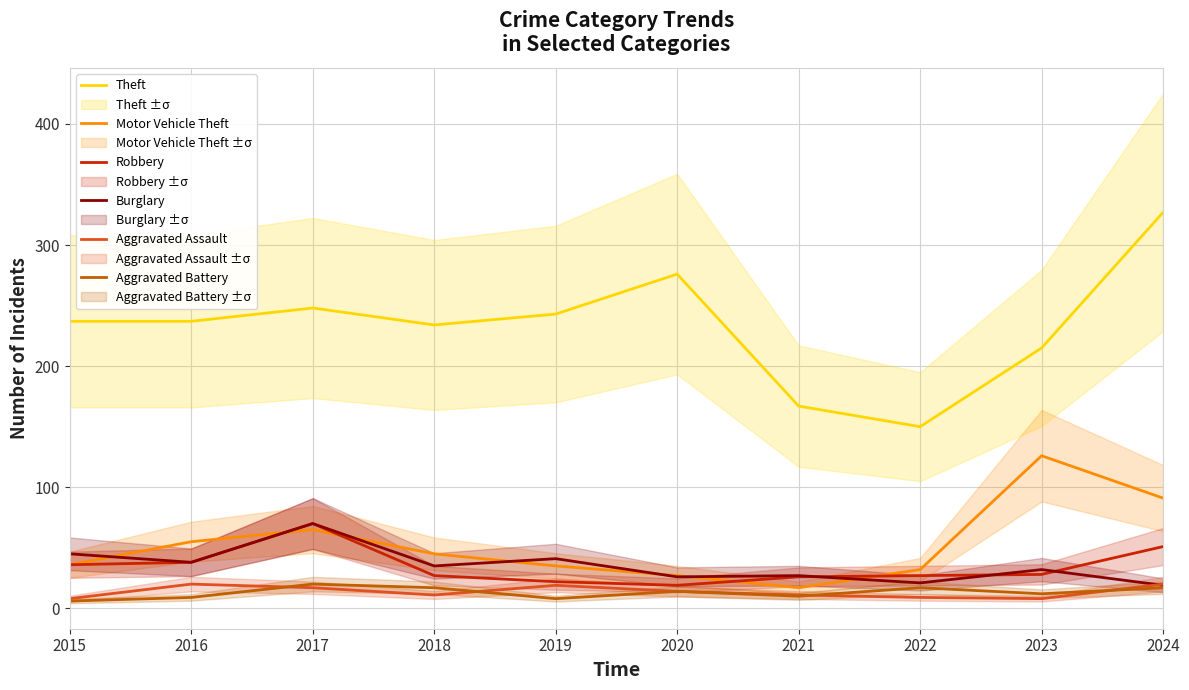

Reading left to right, extract all data points from this chart.

Theft: 237	237	248	234	243	276	167	150	215	327
Motor Vehicle Theft: 36	55	65	45	35	27	17	32	126	91
Robbery: 36	38	70	27	22	19	26	27	28	51
Burglary: 45	38	70	35	41	26	27	21	32	19
Aggravated Assault: 8	20	17	11	19	14	11	9	8	20
Aggravated Battery: 6	9	20	17	8	14	10	17	12	17